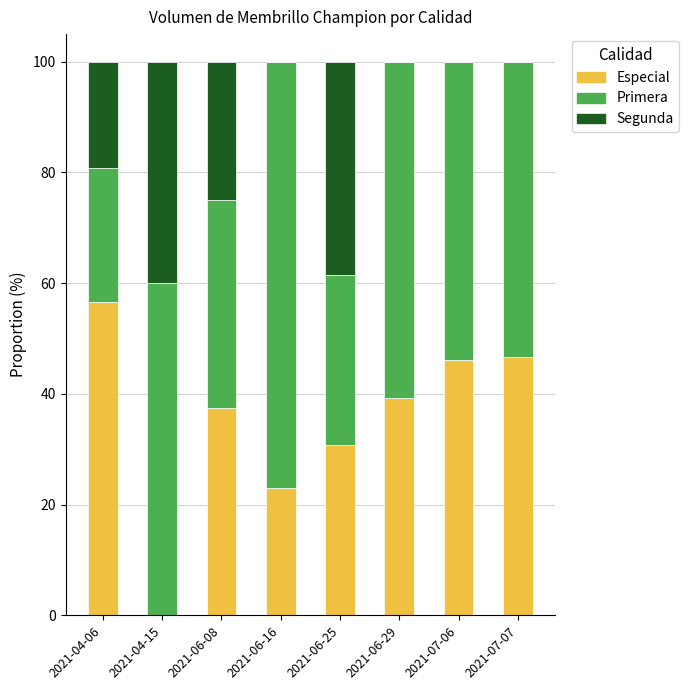

Where is Especial nearest to the value 28?

2021-06-25